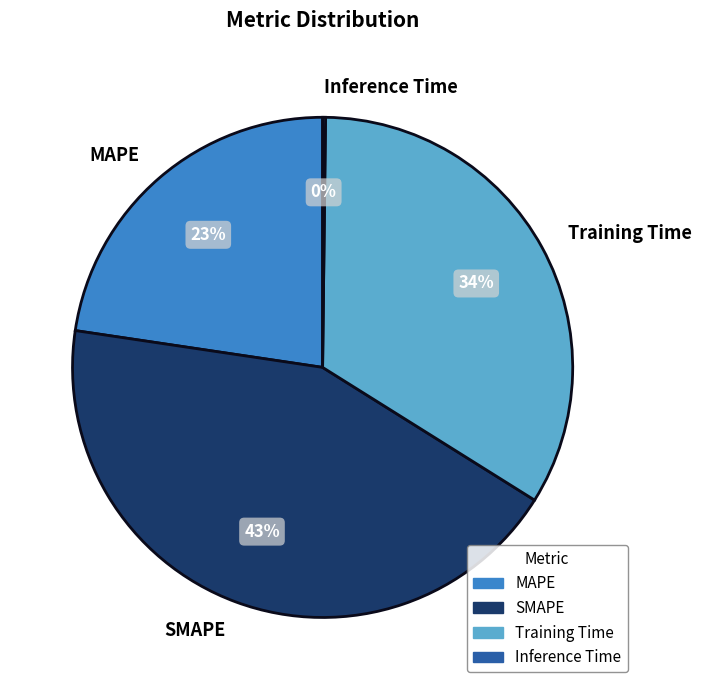

To the nearest percent, what portion does SMAPE represent?

43%